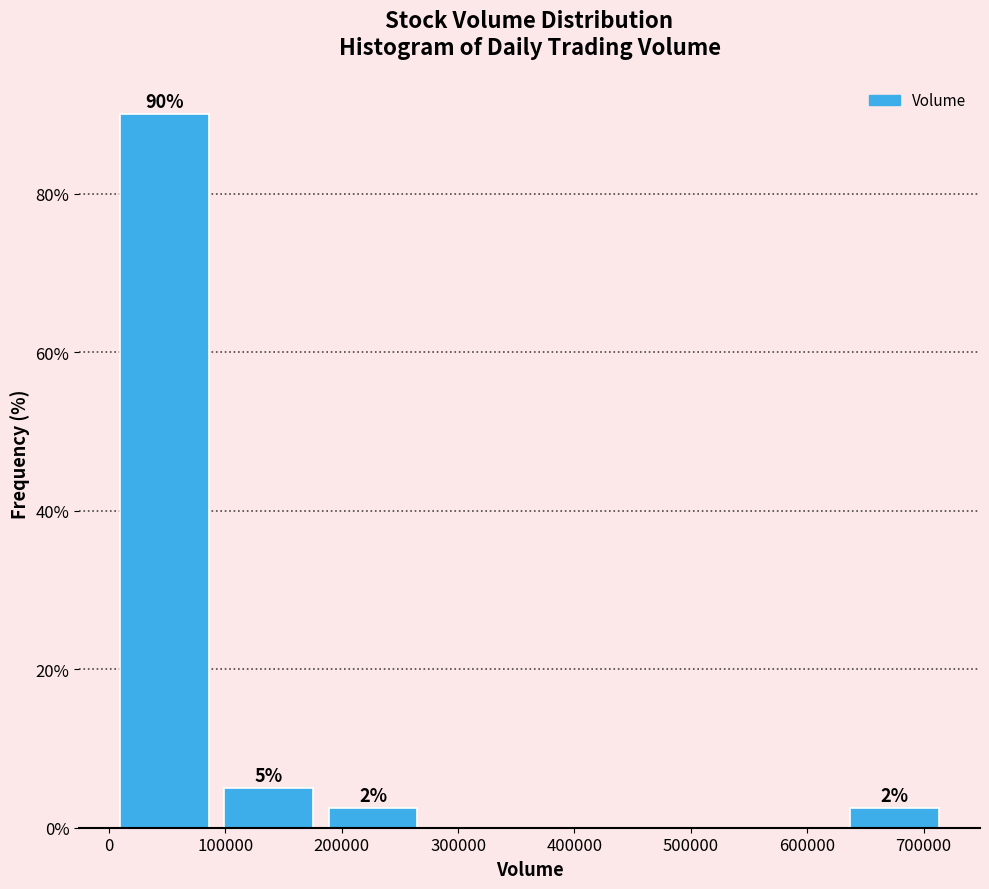

Over which range of the x-axis is the bar tallest?

0 to 90000